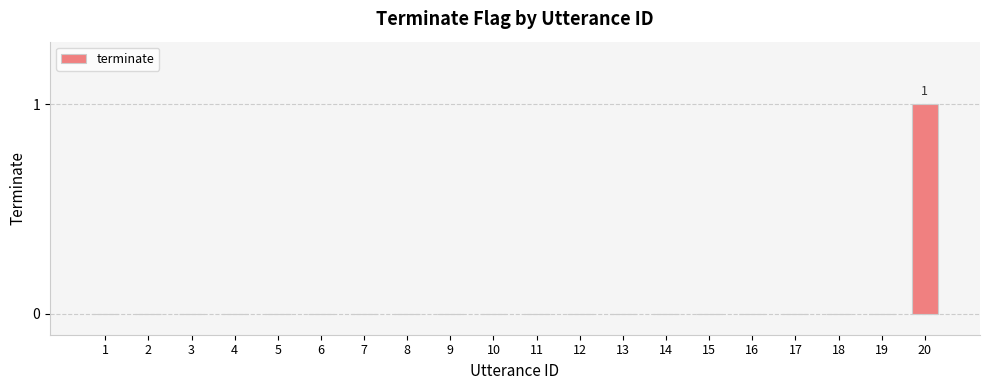

Are the bars horizontal?

No